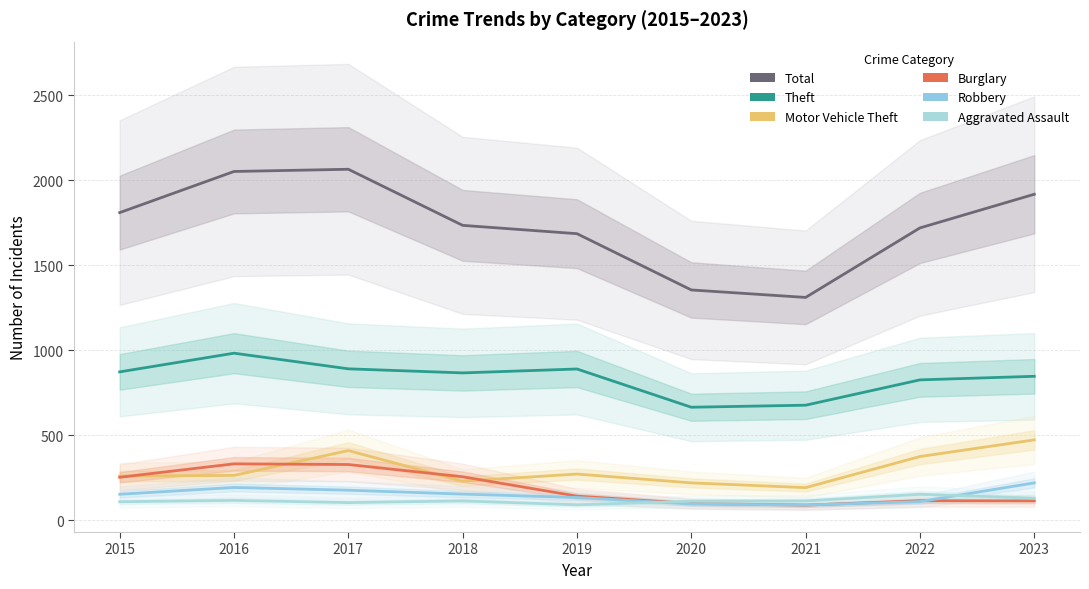

At which label is Total closest to 1689?

2019